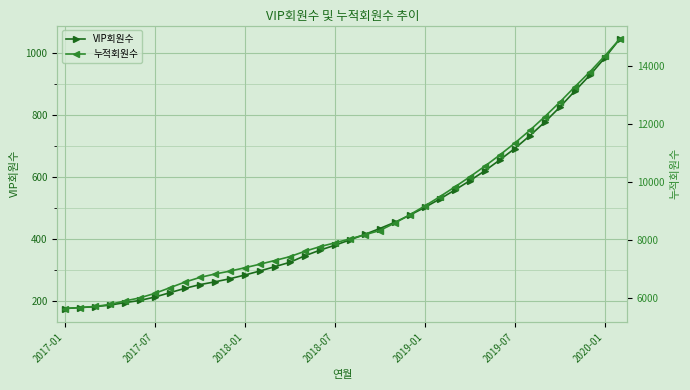

Reading left to right, transcribe all the data shown in this chart.

VIP회원수: 176	179	182	187	195	202	213	227	241	253	262	272	284	297	311	325	346	364	380	397	415	434	454	477	502	529	558	588	620	655	692	733	777	825	877	928	984	1045
누적회원수: 5647	5681	5718	5787	5909	6013	6170	6362	6557	6718	6836	6935	7052	7174	7302	7434	7619	7778	7909	8046	8188	8336	8592	8879	9181	9500	9836	10184	10551	10938	11347	11786	12258	12757	13285	13799	14351	14935